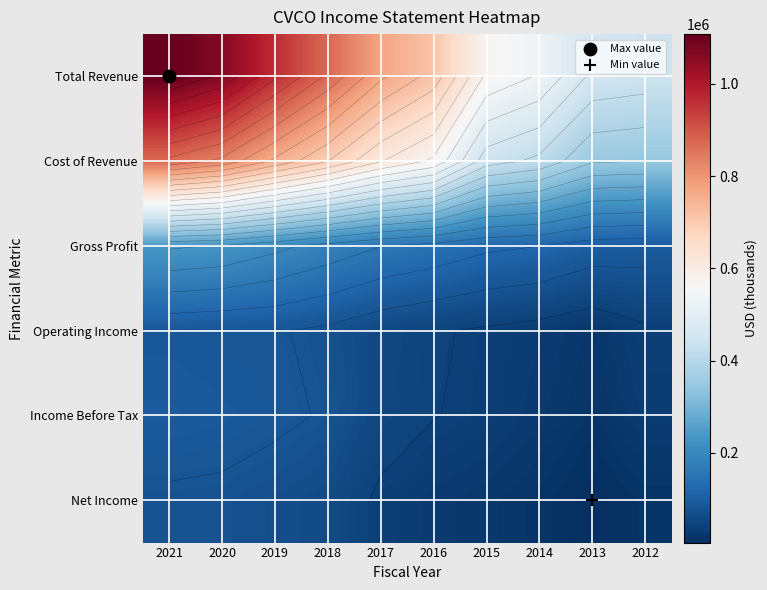

What is the difference between the second highest and minimum values in the Net Income series?

70100